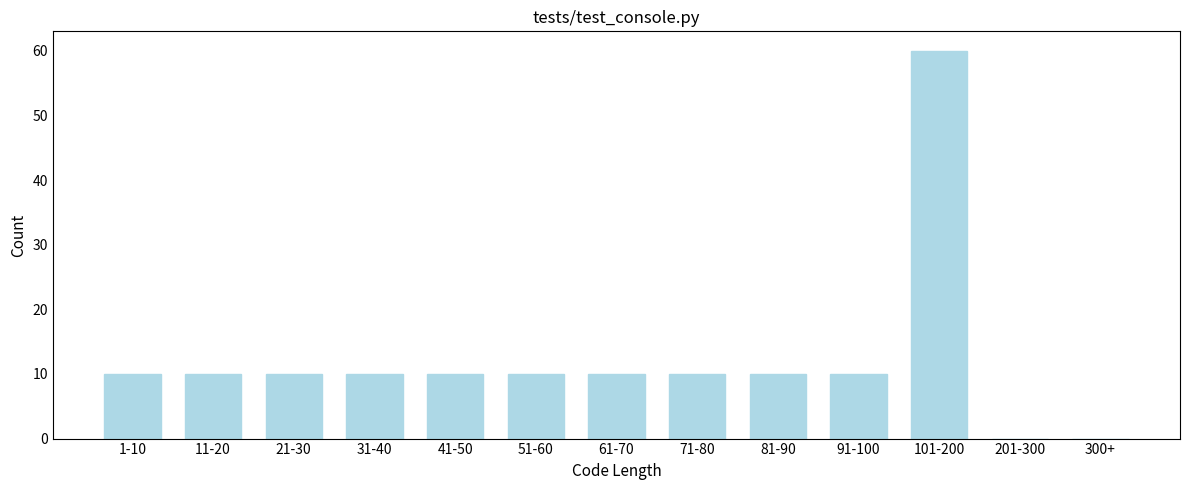

Reading left to right, list all the values displayed in this chart.

1-10=10	11-20=10	21-30=10	31-40=10	41-50=10	51-60=10	61-70=10	71-80=10	81-90=10	91-100=10	101-200=60	201-300=0	300+=0